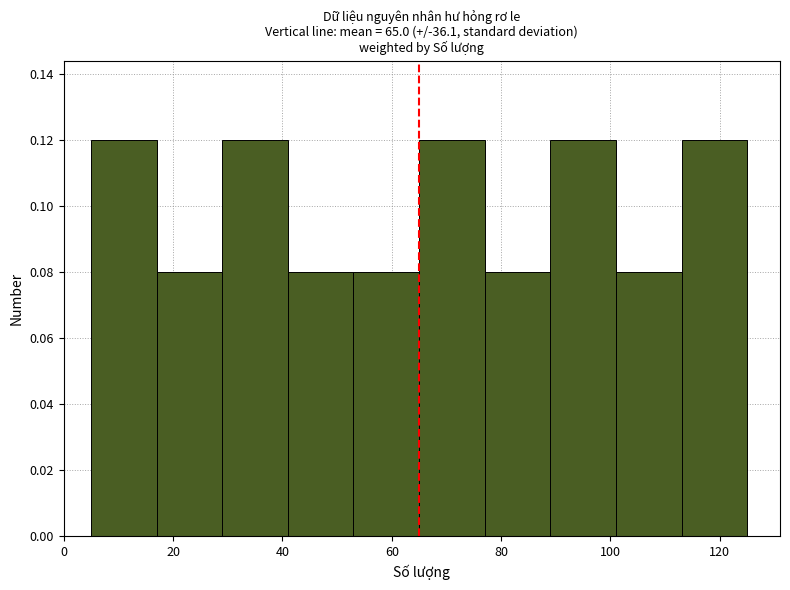

Reading left to right, transcribe this chart: for each bar, give the range it covers on the x-axis and its height. Neither the bar edges nor the heights are printed on the chart, so give them approximately, as read against the axes.

5 to 17: 0.12
17 to 29: 0.08
29 to 41: 0.12
41 to 53: 0.08
53 to 65: 0.08
65 to 77: 0.12
77 to 89: 0.08
89 to 101: 0.12
101 to 113: 0.08
113 to 125: 0.12